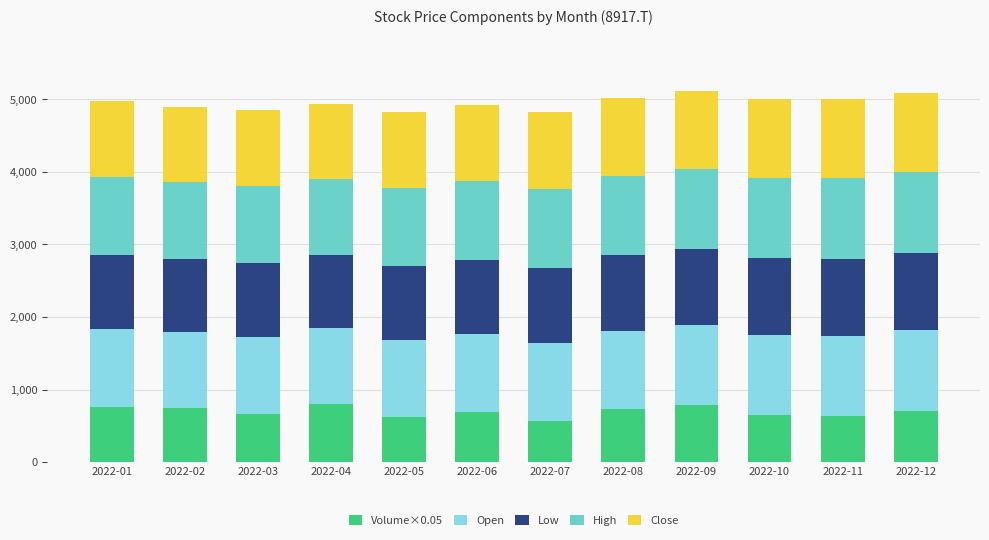

What is the lowest value of the Volume×0.05 series?

560.0